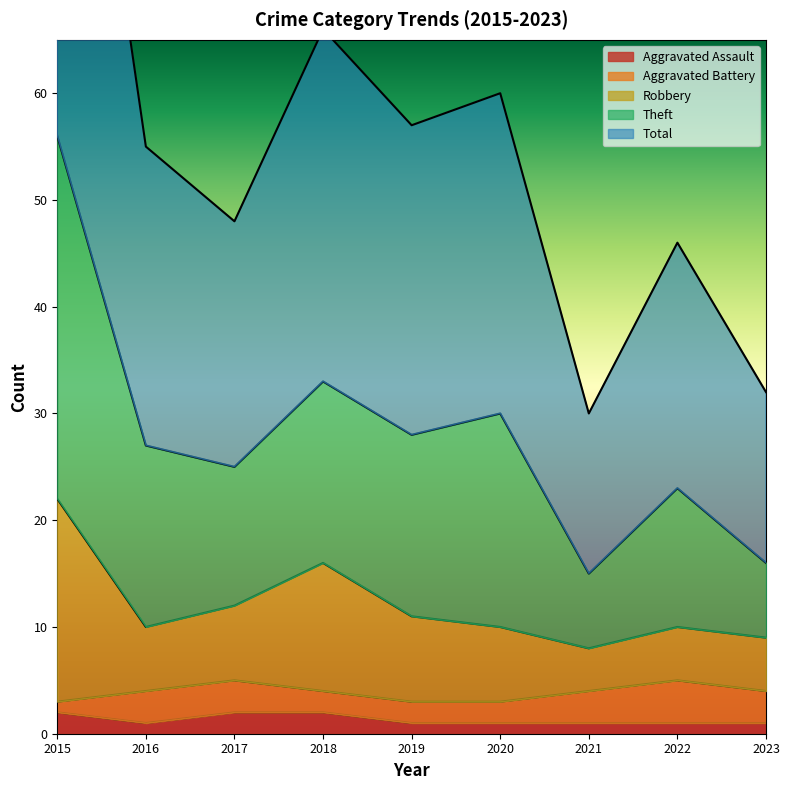

Is it true that Aggravated Assault equals 1 at 2021?

True